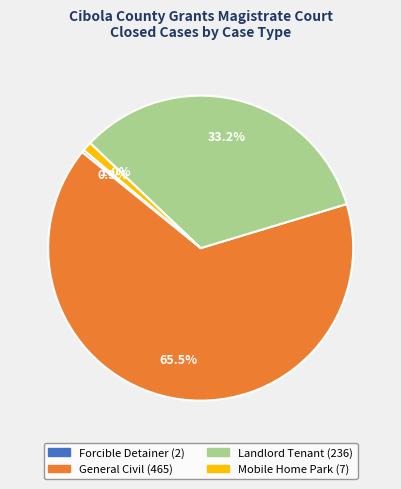

How many segments does this pie chart have?

4